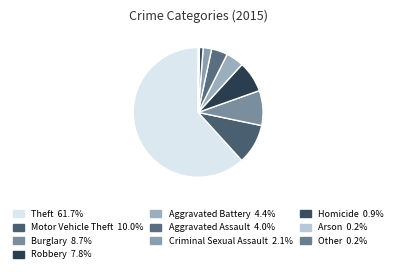

The Aggravated Assault slice represents 16% of the pie. True or false?

False